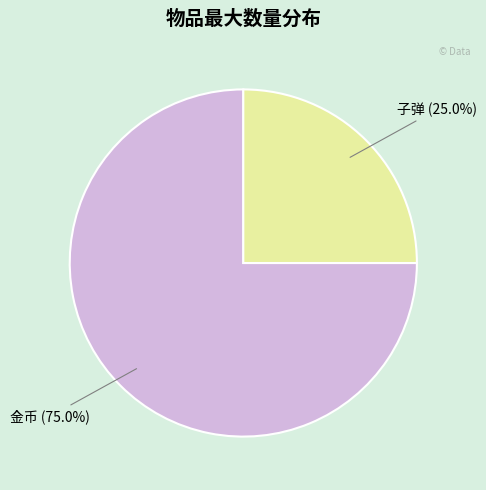

Is there a majority slice in this chart?

Yes